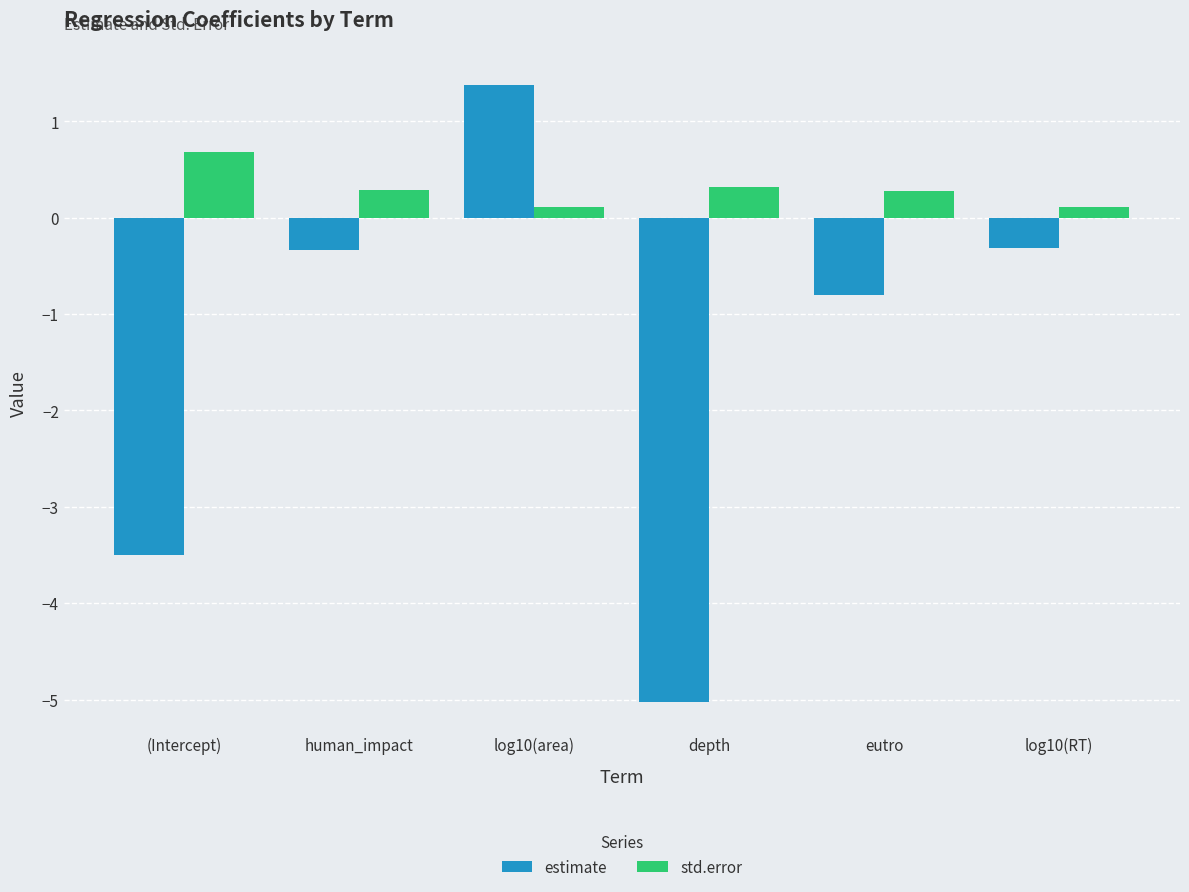

The std.error series shows 0.1 at log10(RT). True or false?

True